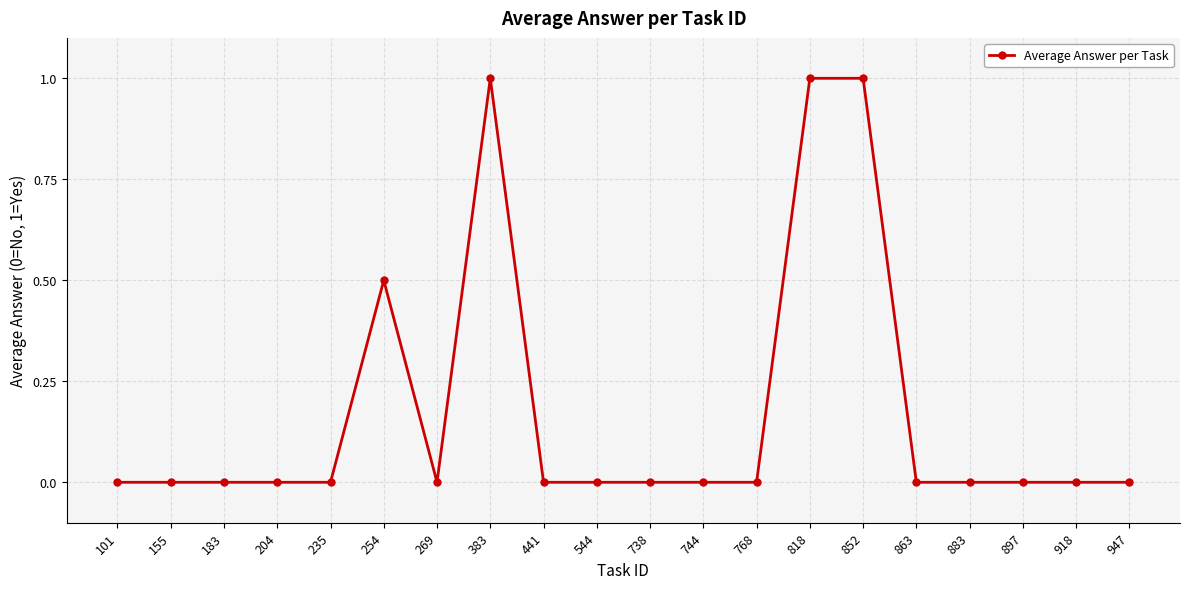

What is the greatest value displayed?

1.0